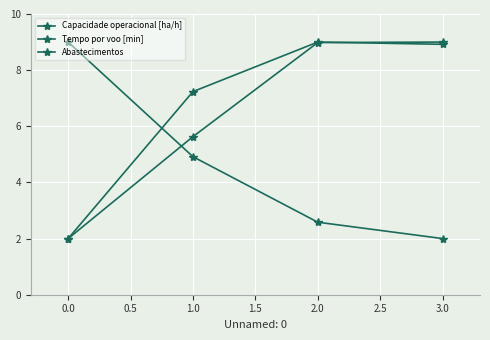

How many lines are shown in the chart?

3